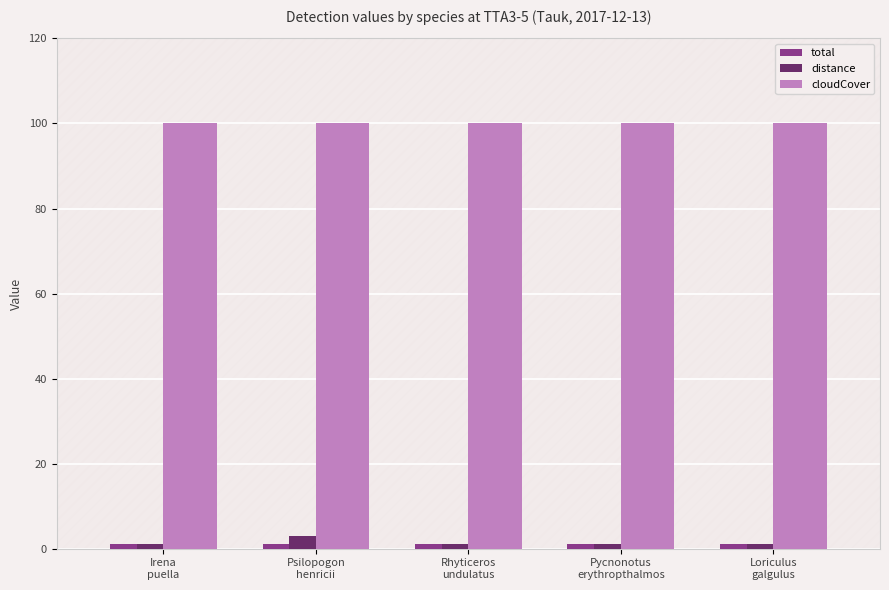

What is the maximum value shown in the chart?

100